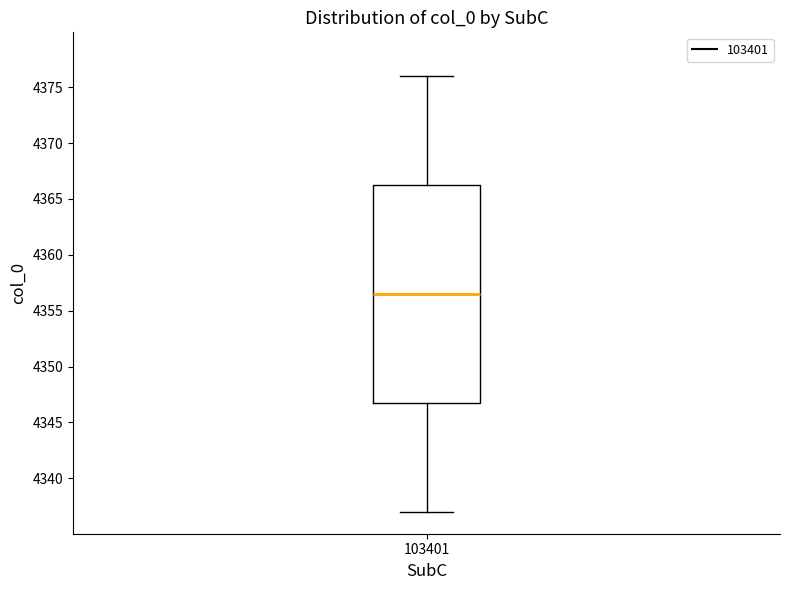

Read this box plot against the y-axis: the position of the median line, the range covered by the box, and the ends of both whiskers. The values are not printed on the chart, so give them approximately, as read against the axis.

median 4356.5, box 4347.0 to 4366.5, whiskers 4337.0 to 4376.0